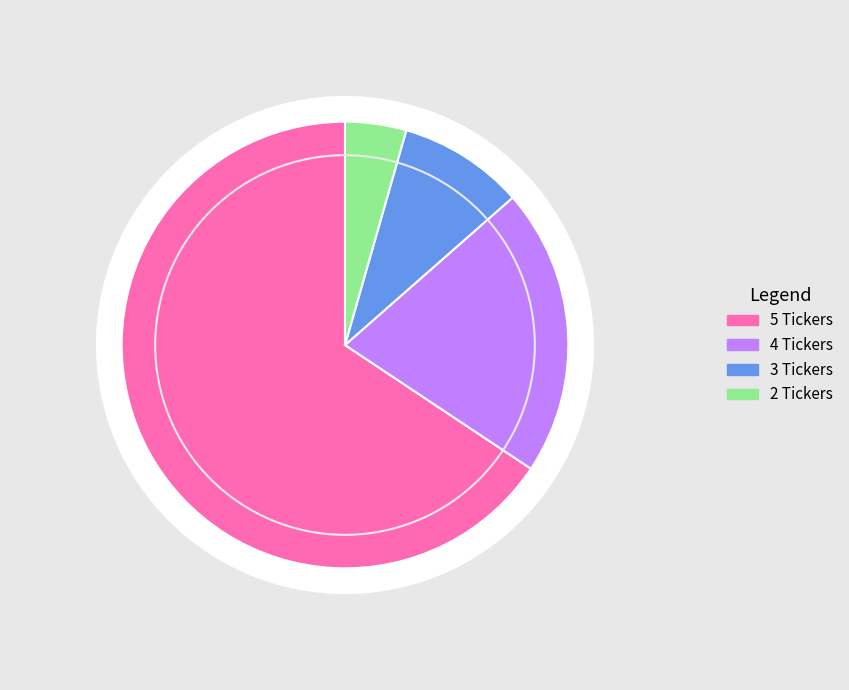

To the nearest percent, what is the combined percentage of 4 Tickers and 2 Tickers?

25%